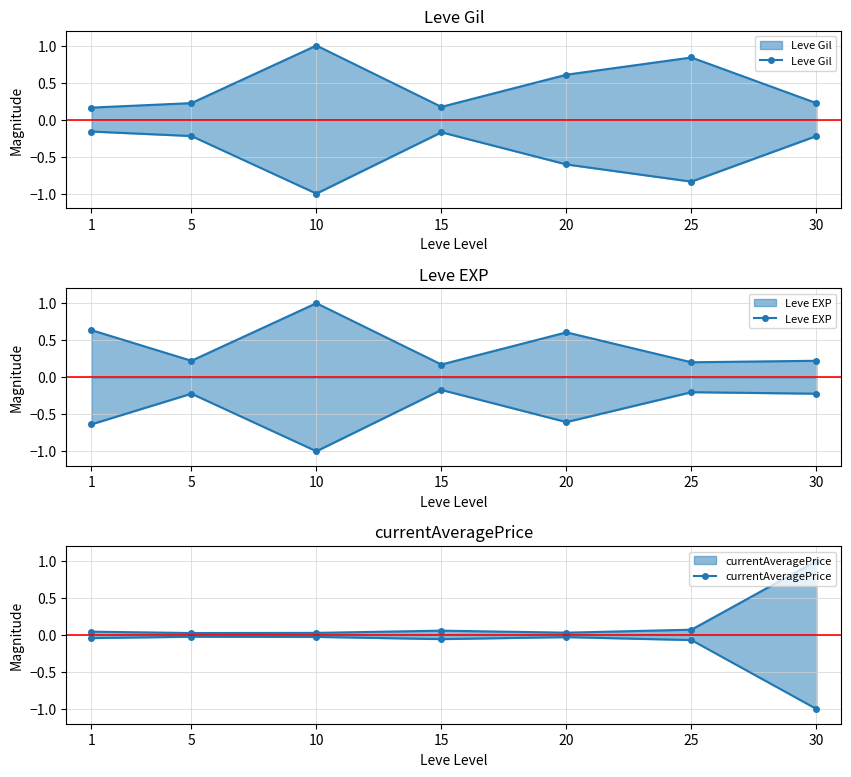

Does the chart have visible grid lines?

Yes